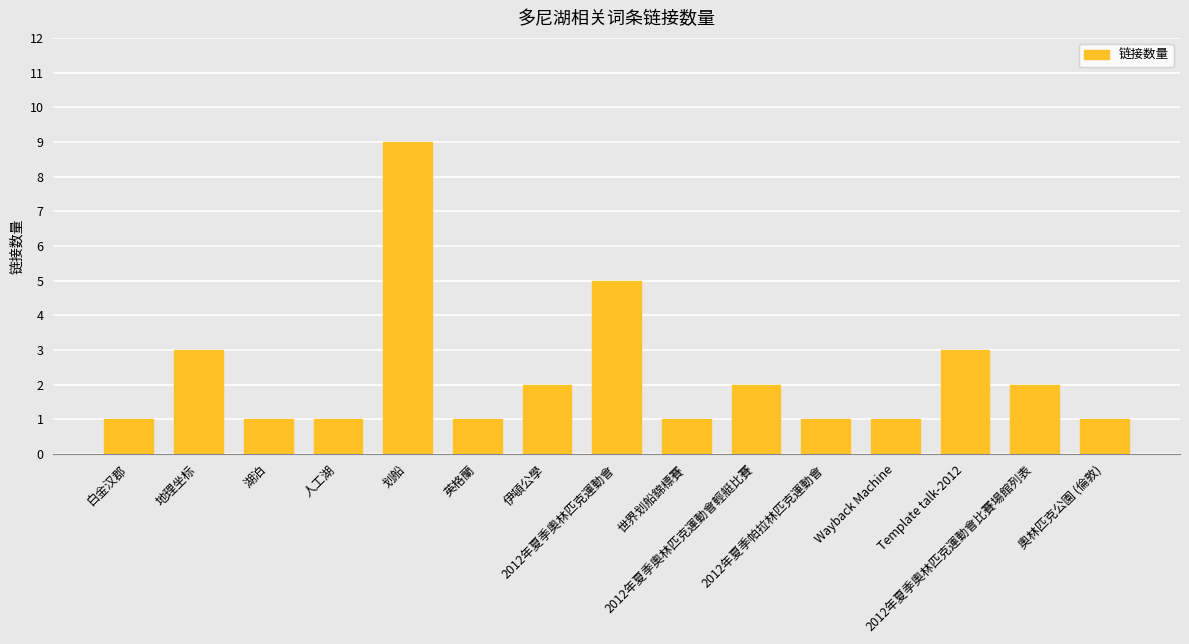

What is the sum of the values at 世界划船錦標賽 and 2012年夏季奧林匹克運動會比賽場館列表?

3